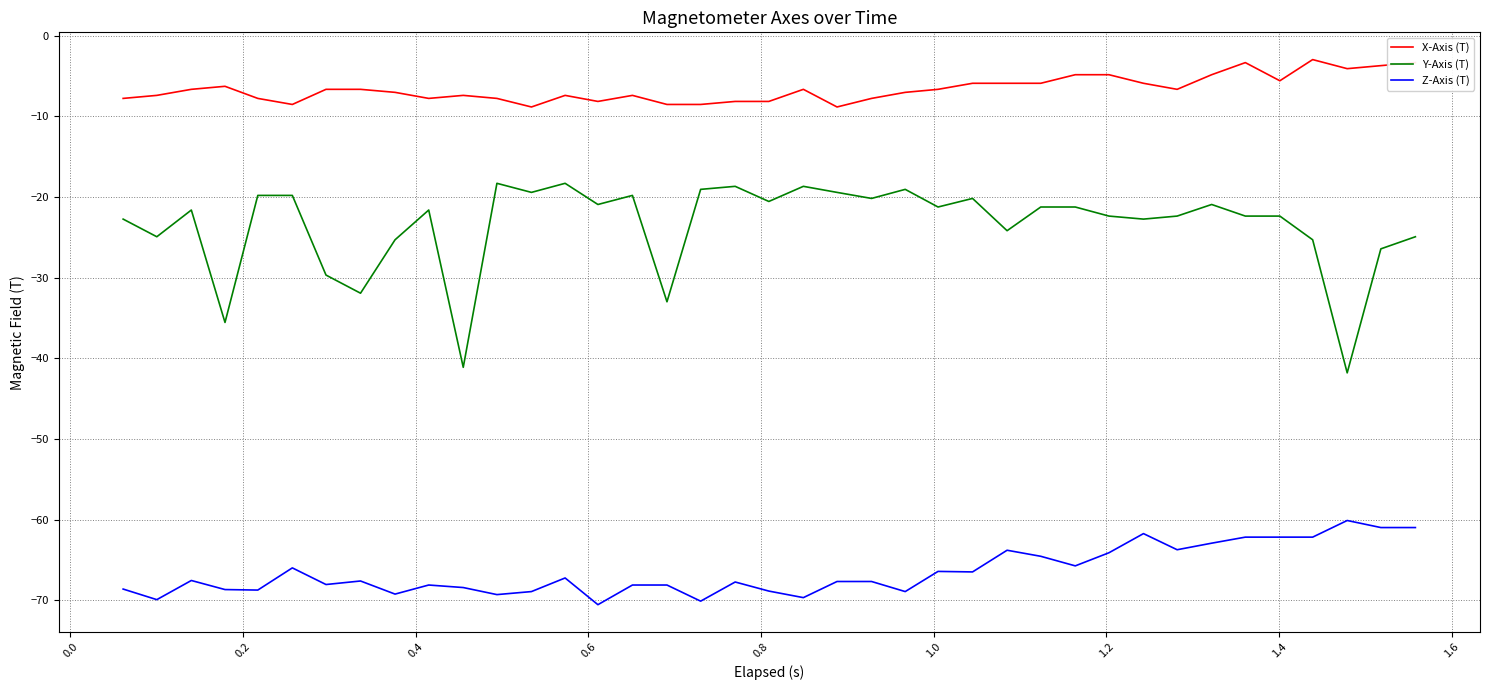

Which series has the largest range (max minus min)?

Y-Axis (T)